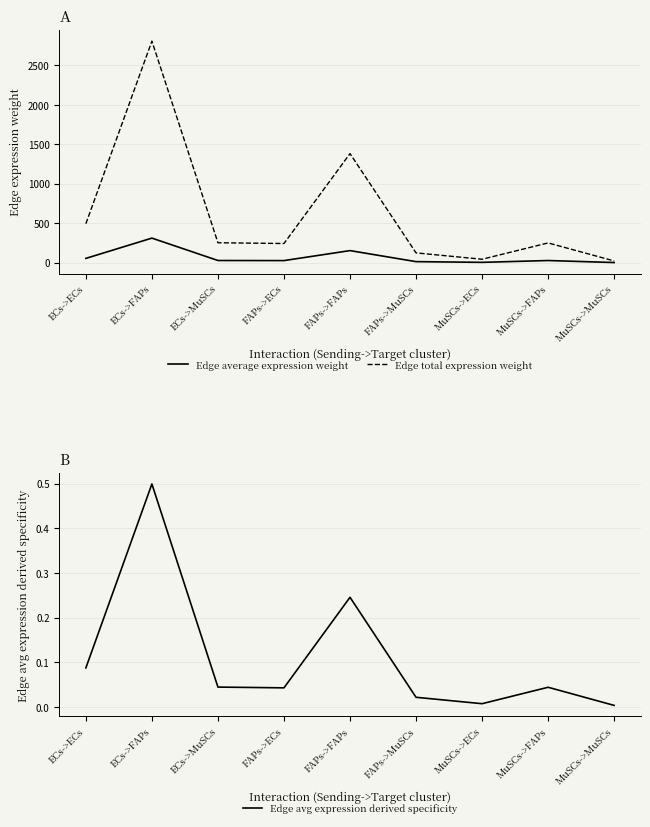

How many lines are shown in the chart?

3